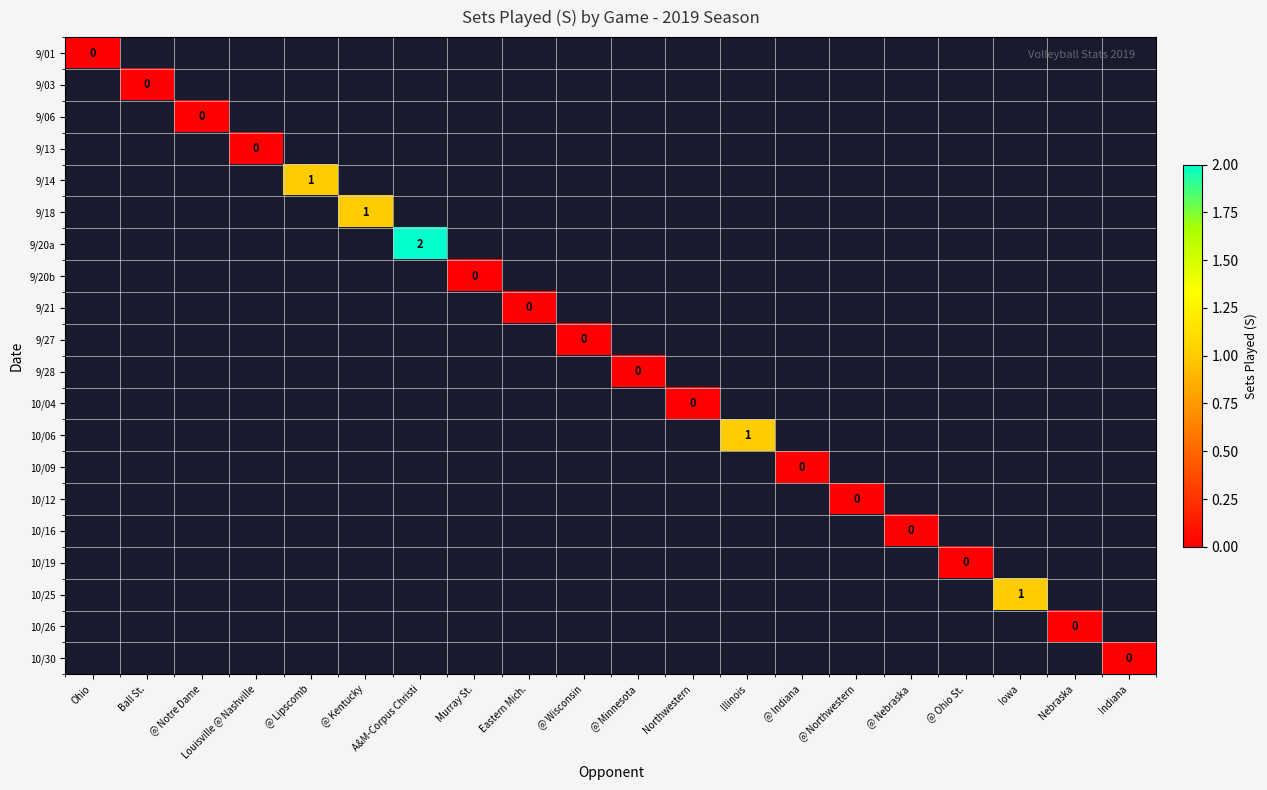

What is the greatest value displayed?

2.0